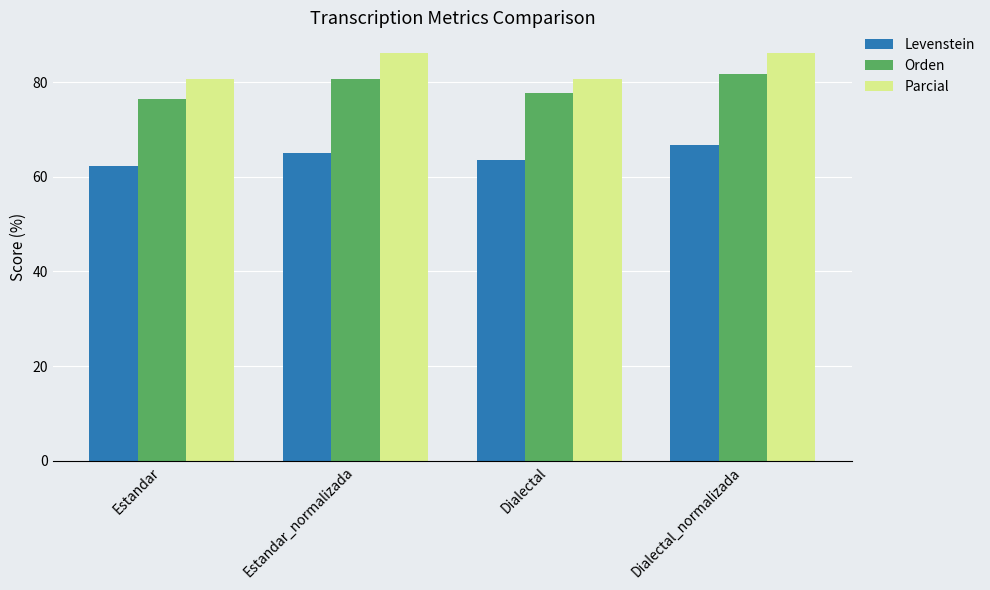

What is the spread (max minus min) of values at Dialectal?

17.0